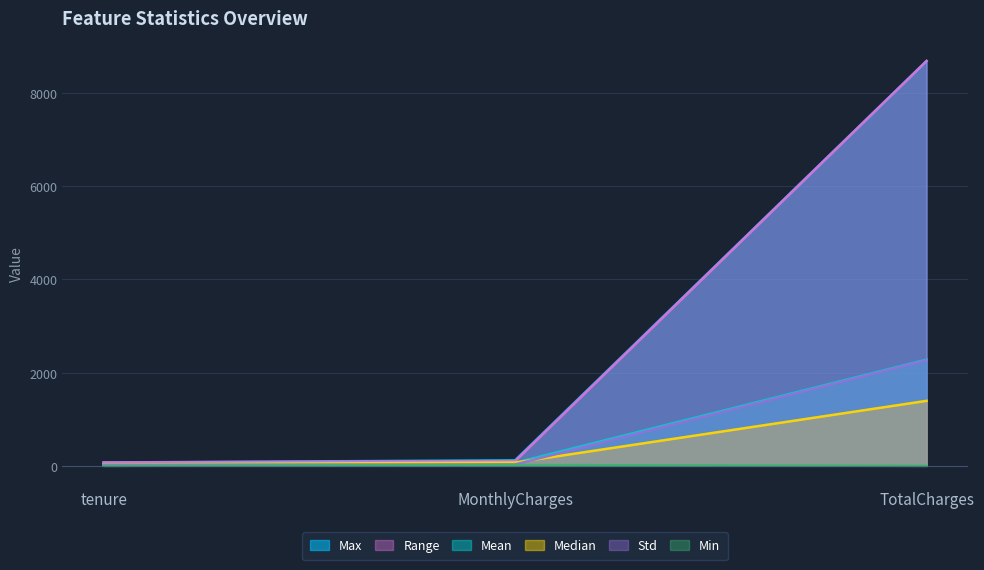

Rank the series at tenure from highest to lowest value.

Max, Range, Mean, Median, Std, Min